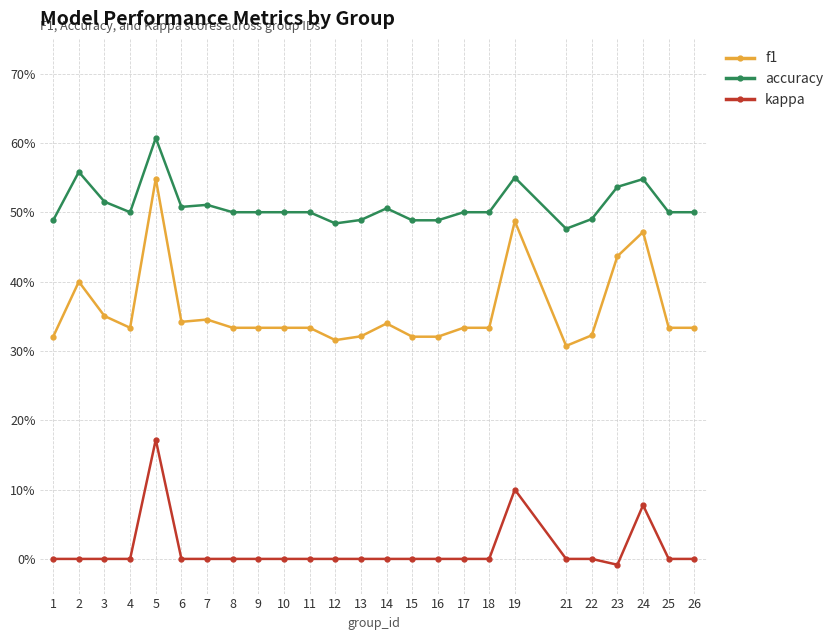

What is the sum of all accuracy values?

12.7